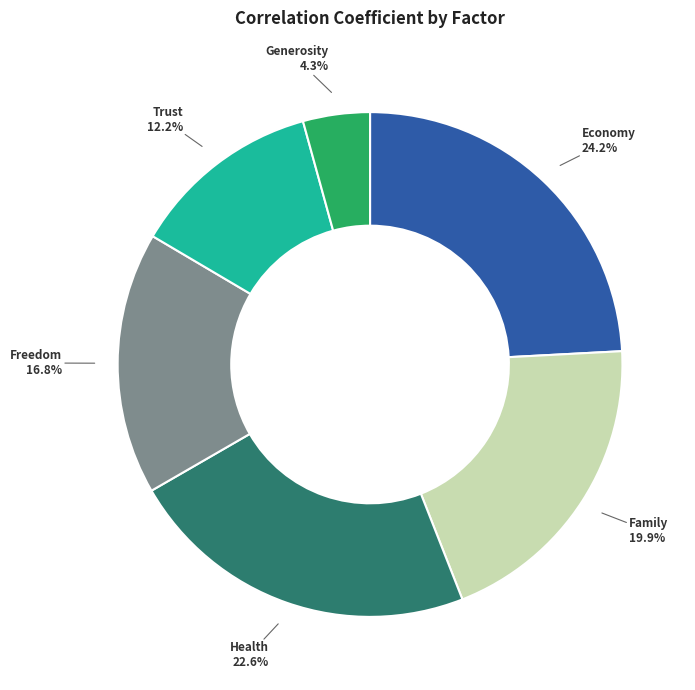

What percentage do Economy and Health together represent?

46.8%